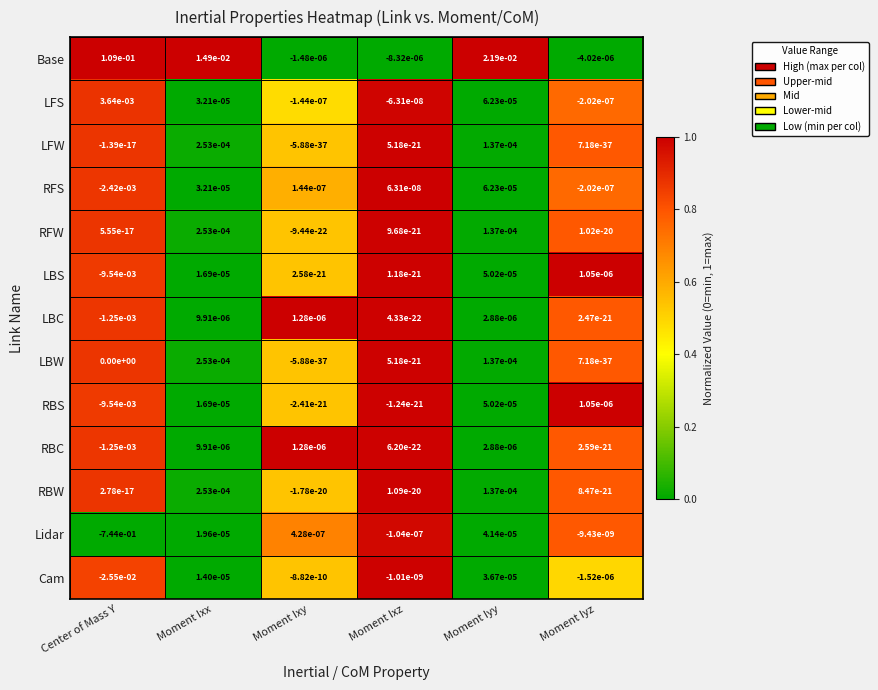

The LFW series shows 0.0 at Moment Ixz. True or false?

True